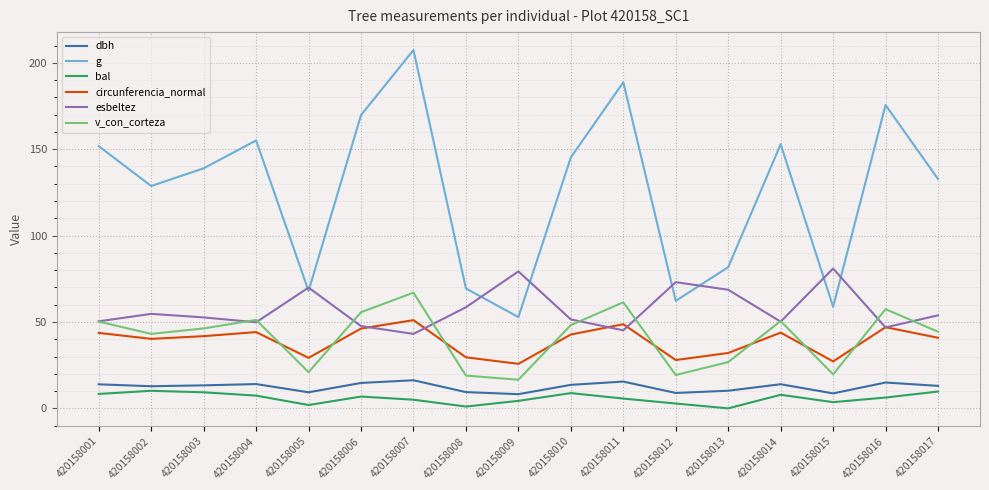

Which label corresponds to the largest value in the chart?

420158007